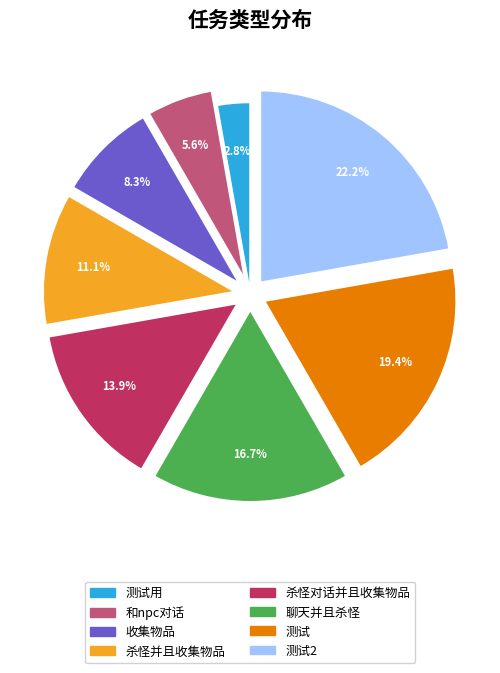

Rank the categories by value from highest to lowest.

测试2, 测试, 聊天并且杀怪, 杀怪对话并且收集物品, 杀怪并且收集物品, 收集物品, 和npc对话, 测试用